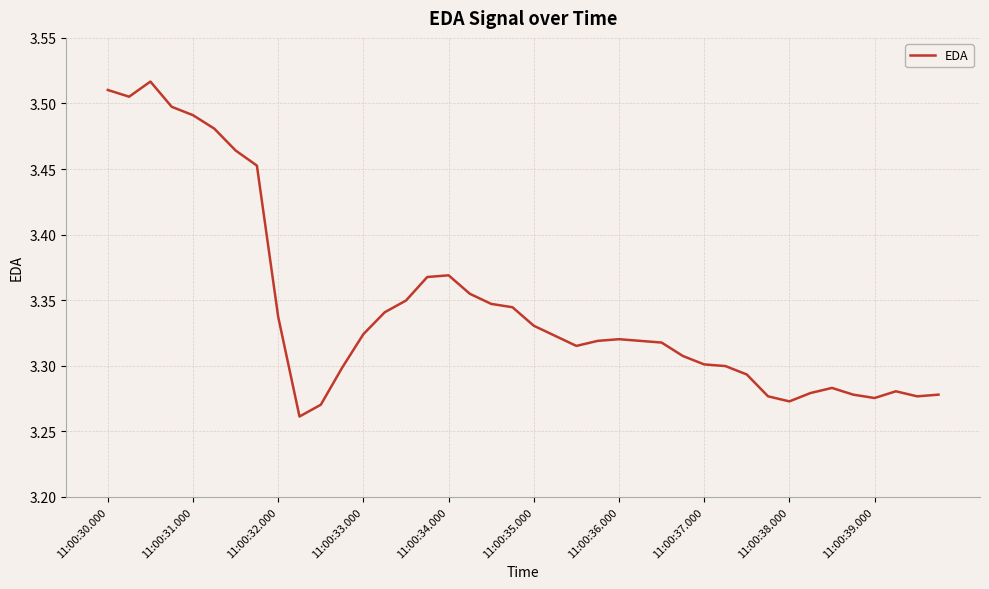

Is this an area chart (filled region under the line)?

No